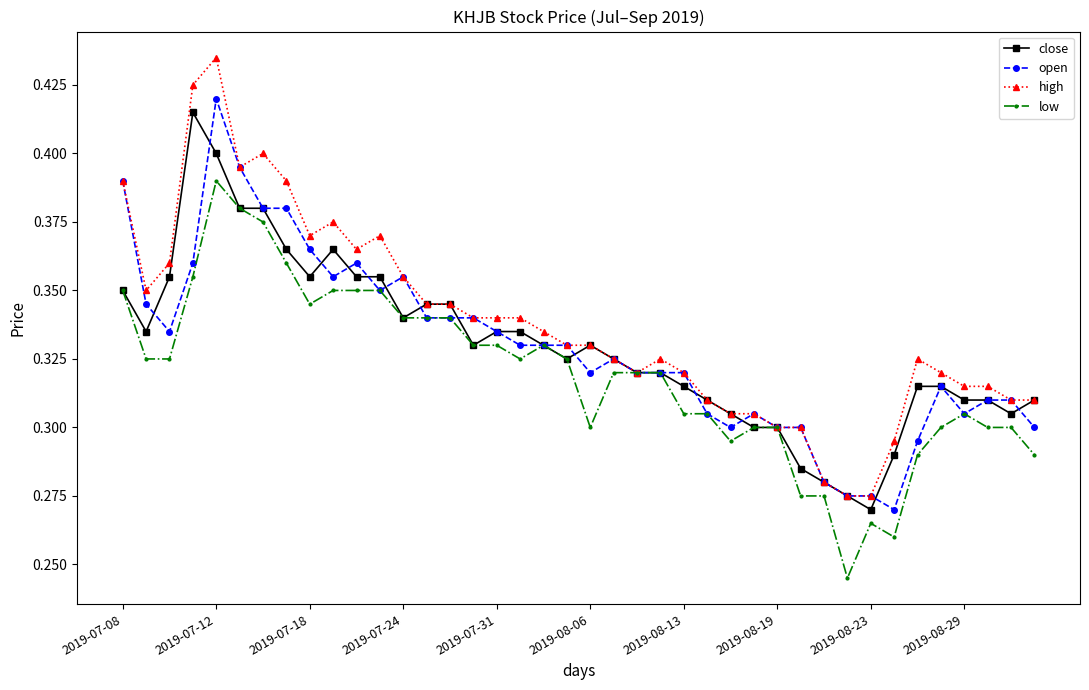

What is the difference between the maximum and minimum values in the close series?

0.1